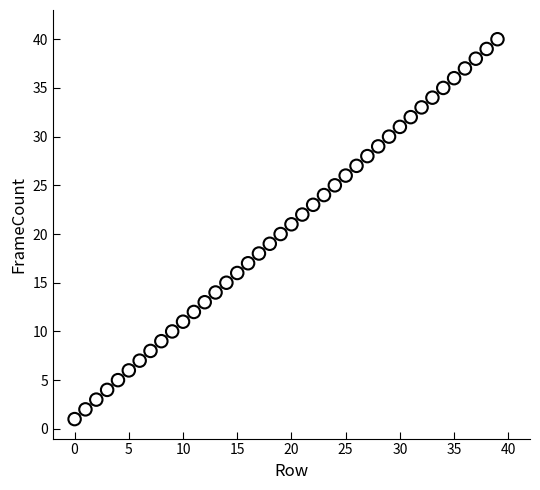

What is the range of Y values (max minus min)?

39